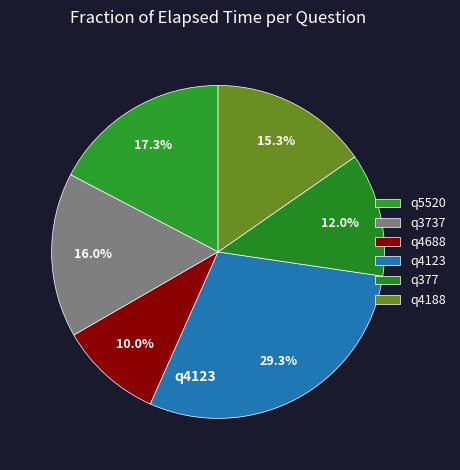

Is q5520 the majority of the pie?

No